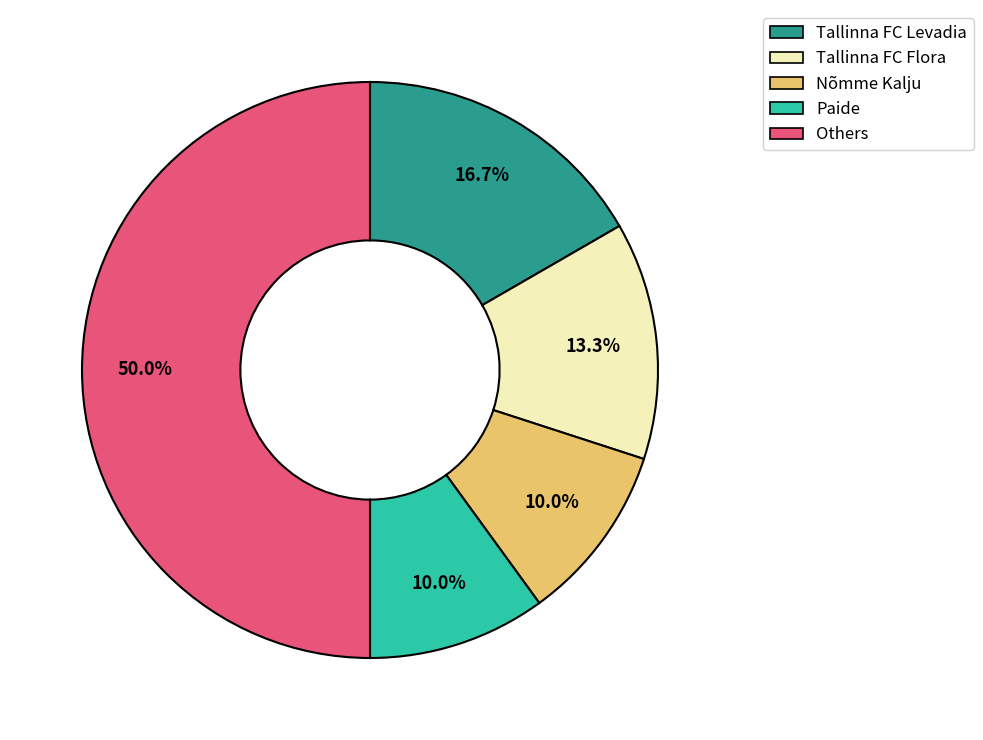

Which category has the biggest portion of the pie?

Others